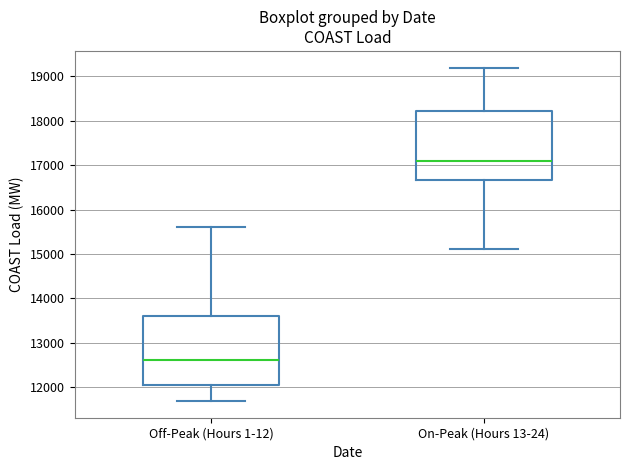

Where is the lower edge of the box for Off-Peak (Hours 1-12) on the y-axis? The values are not printed on the chart, so give them approximately, as read against the axis.

12000